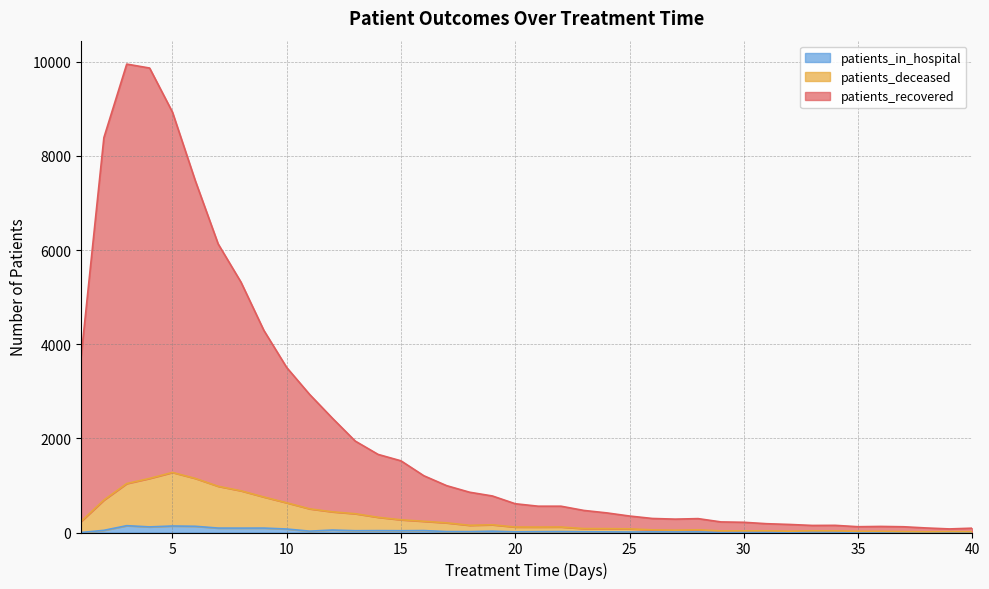

Where is the first local maximum for patients_deceased?

5